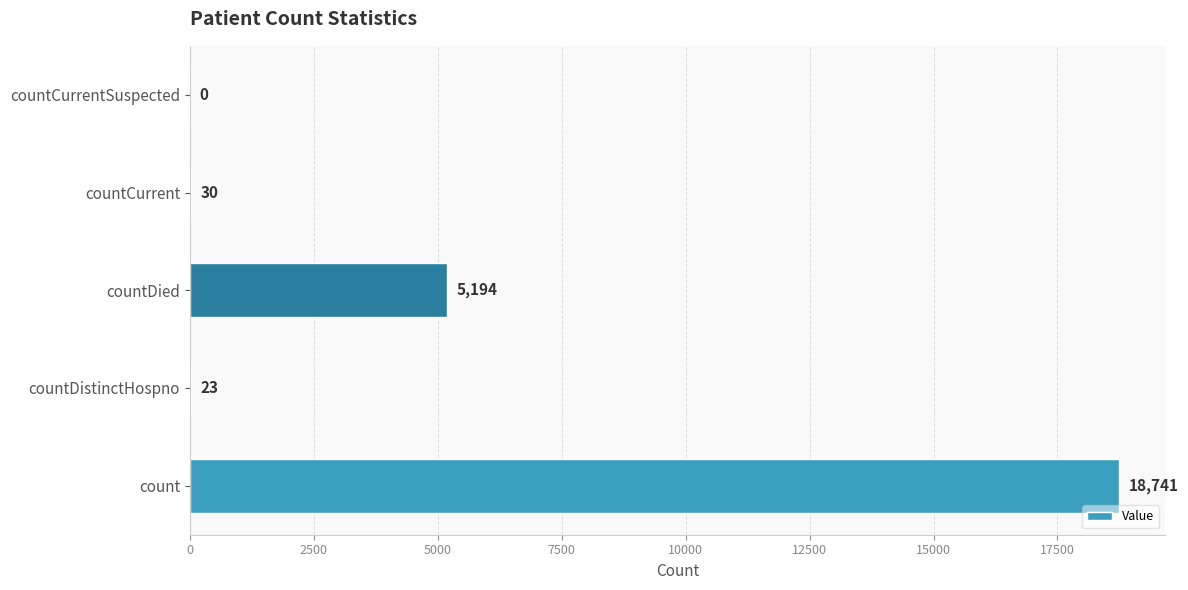

The value at countDied is 8172. True or false?

False